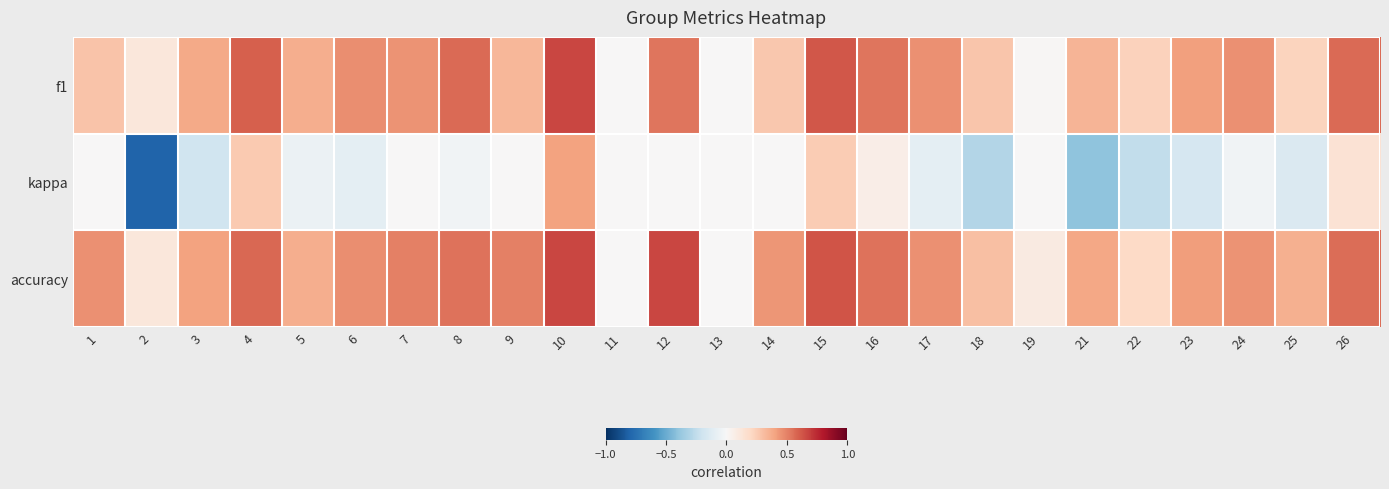

Reading left to right, what are all the values shown in this chart?

f1: 1=0.3	2=0.1	3=0.4	4=0.6	5=0.4	6=0.5	7=0.5	8=0.6	9=0.3	10=0.7	11=0.0	12=0.5	13=0.0	14=0.3	15=0.6	16=0.5	17=0.5	18=0.3	19=0.0	21=0.3	22=0.2	23=0.4	24=0.5	25=0.2	26=0.6
kappa: 1=0.0	2=-0.8	3=-0.2	4=0.3	5=-0.1	6=-0.1	7=0.0	8=-0.0	9=0.0	10=0.4	11=0.0	12=0.0	13=0.0	14=0.0	15=0.2	16=0.1	17=-0.1	18=-0.3	19=0.0	21=-0.4	22=-0.2	23=-0.2	24=-0.0	25=-0.1	26=0.1
accuracy: 1=0.5	2=0.1	3=0.4	4=0.6	5=0.4	6=0.5	7=0.5	8=0.5	9=0.5	10=0.7	11=0.0	12=0.7	13=0.0	14=0.4	15=0.6	16=0.5	17=0.5	18=0.3	19=0.1	21=0.4	22=0.2	23=0.4	24=0.5	25=0.4	26=0.6